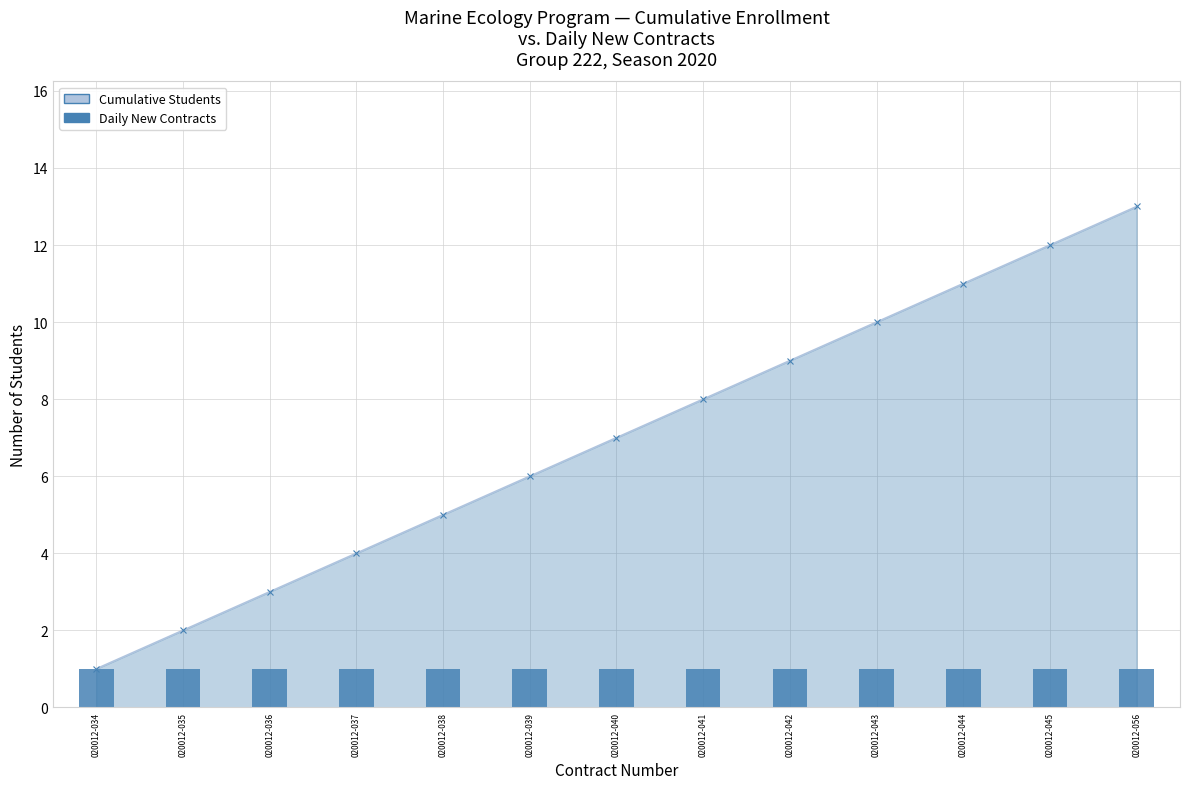

What is the ratio of the value at 020012-042 to the value at 020012-035?

4.5